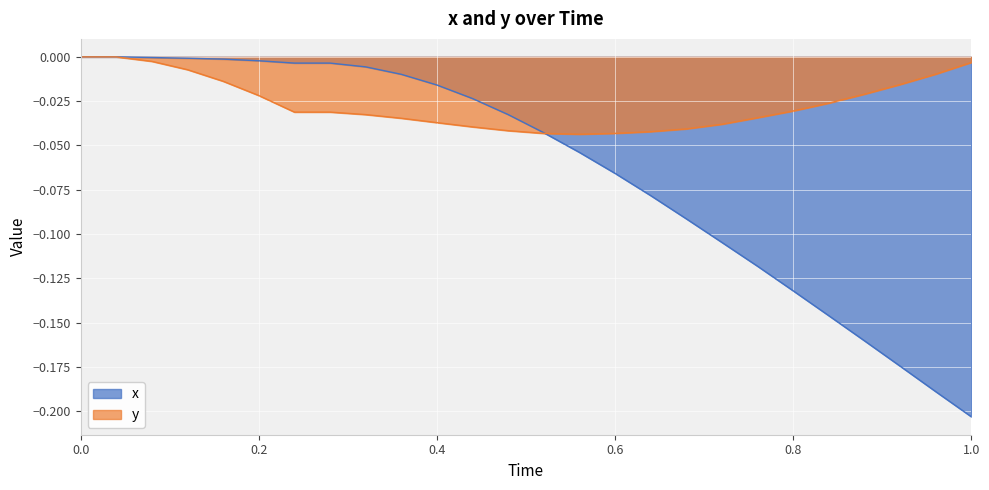

In y, how many points are lower than both neighbors (excluding endpoints)?

1